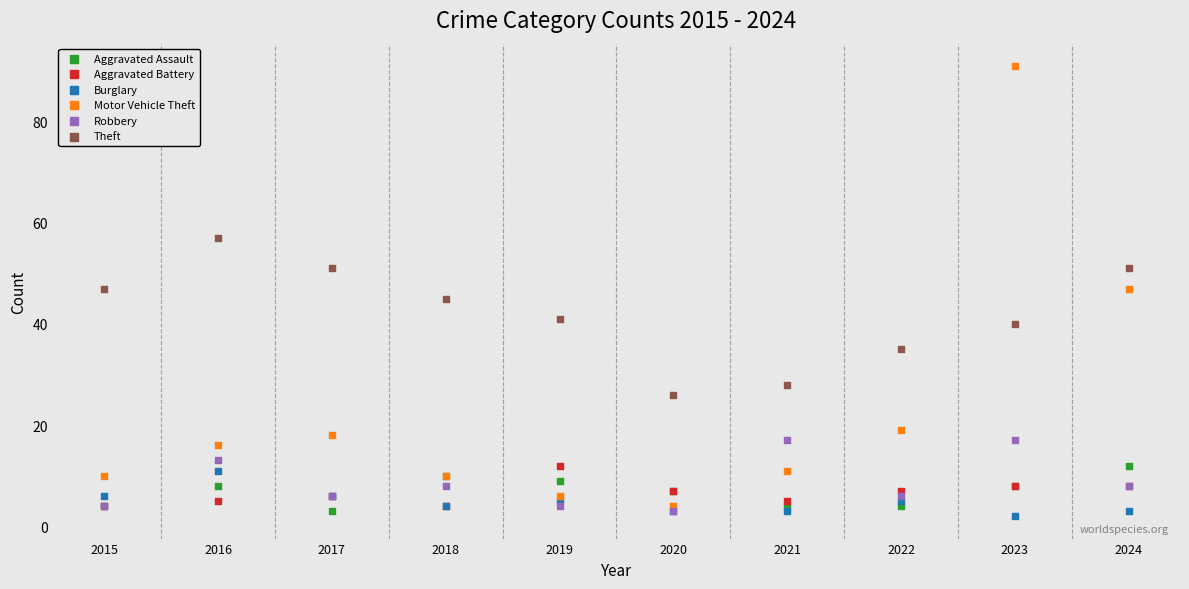

Which series contains the lowest Y value?

Burglary